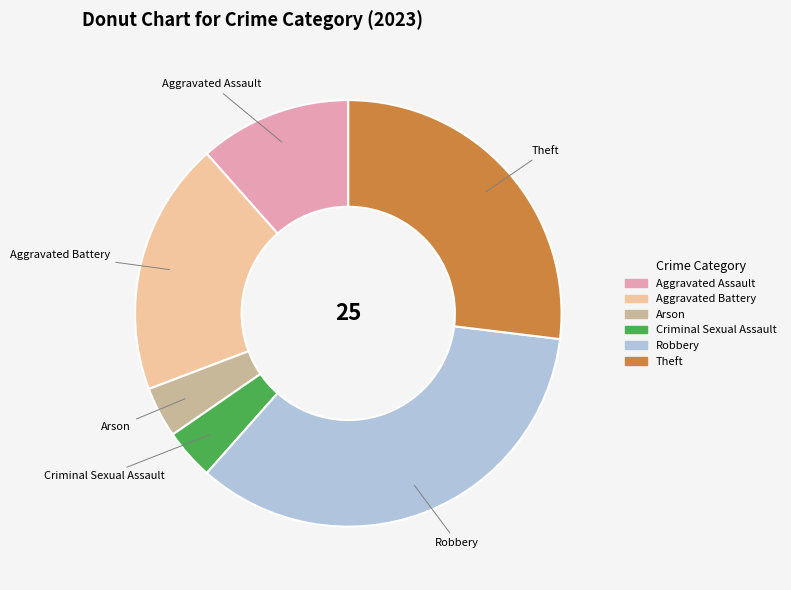

Which category has the biggest portion of the pie?

Robbery